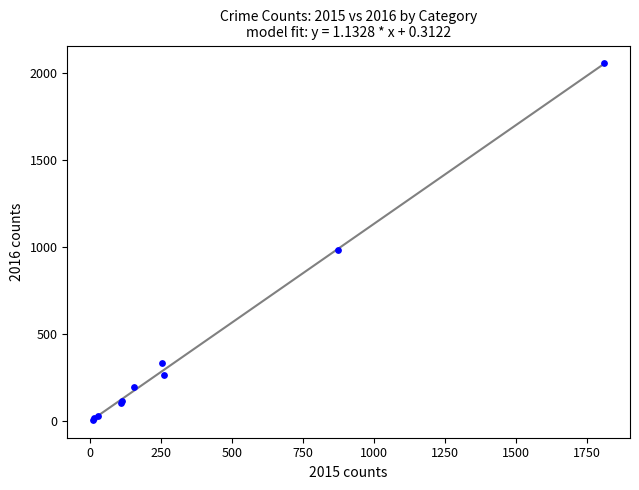

What Y value in the scatter plot is closest to 1030?

984